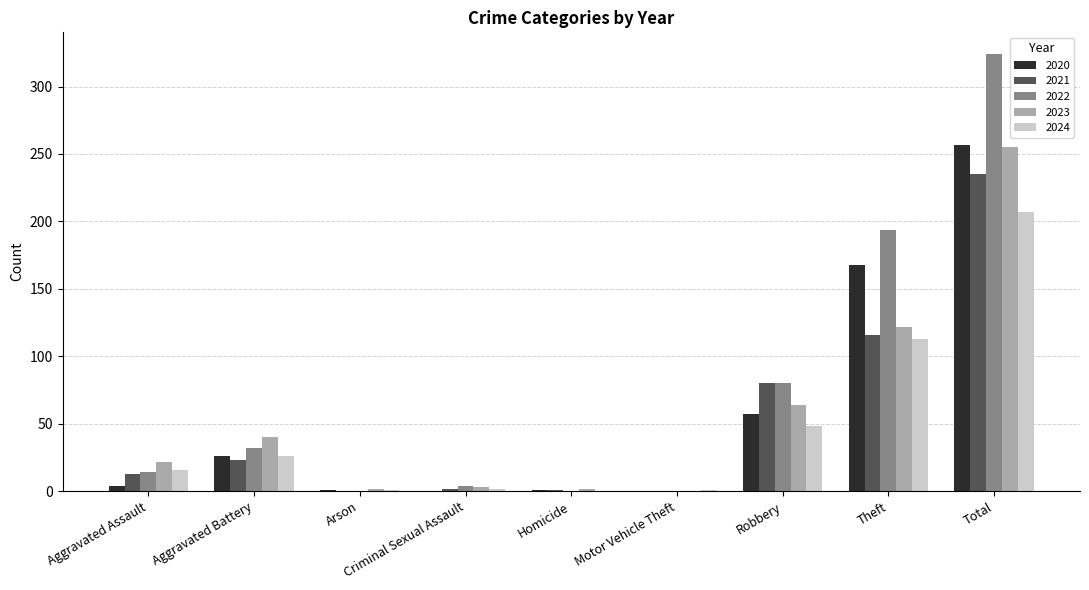

What is the sum of all 2022 values?

648